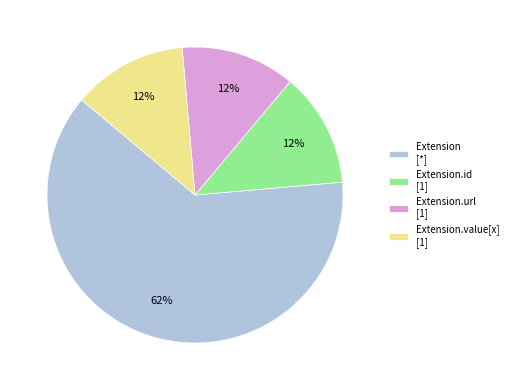

Is there a majority slice in this chart?

Yes